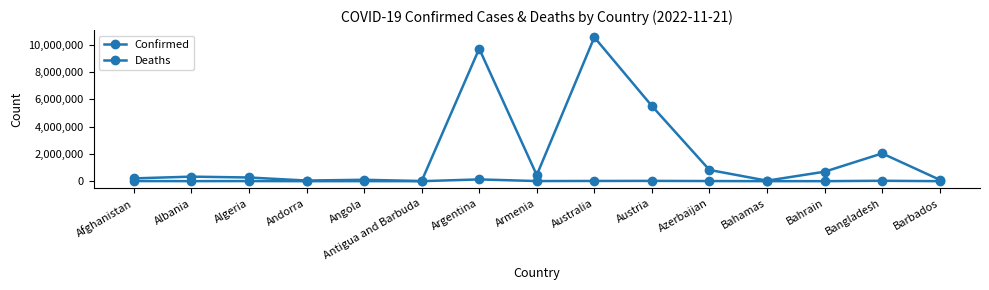

At which category does Confirmed reach its first local valley?

Andorra